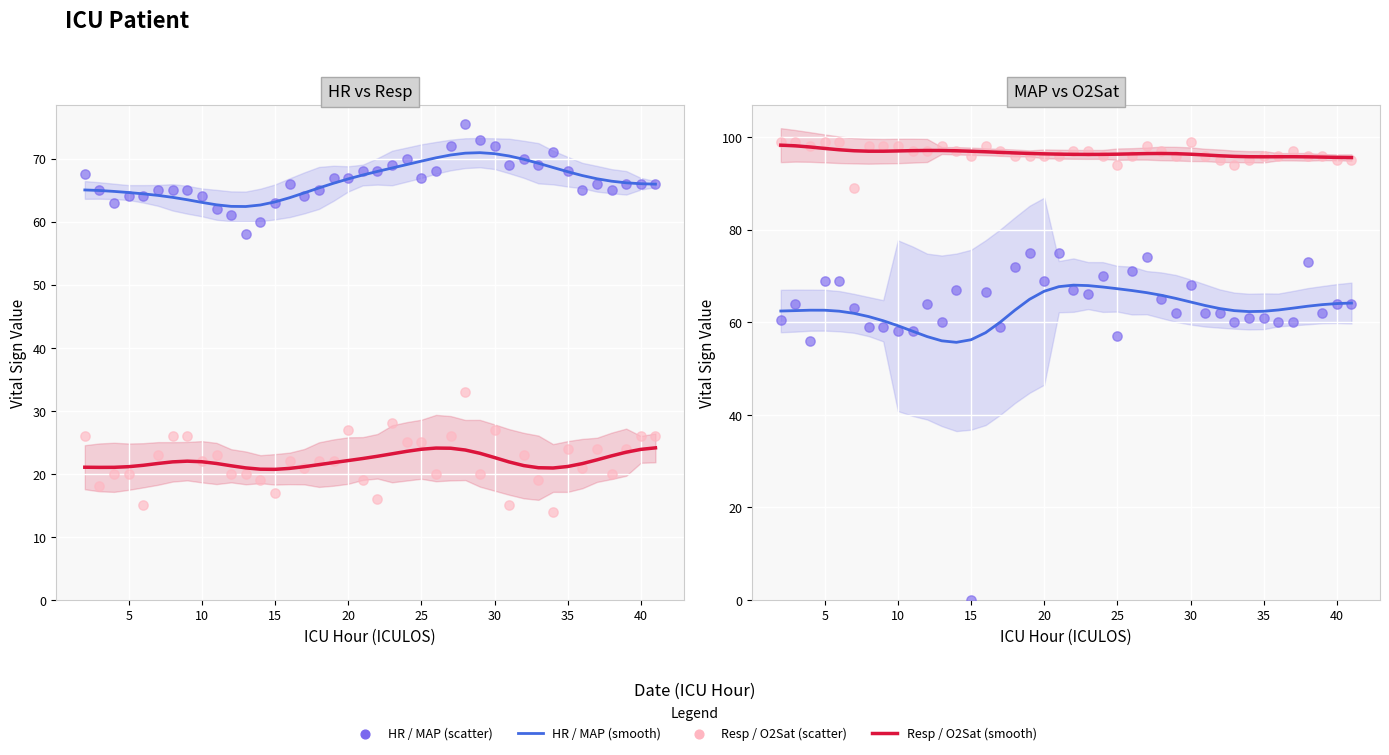

Which series reaches the minimum Y coordinate?

MAP